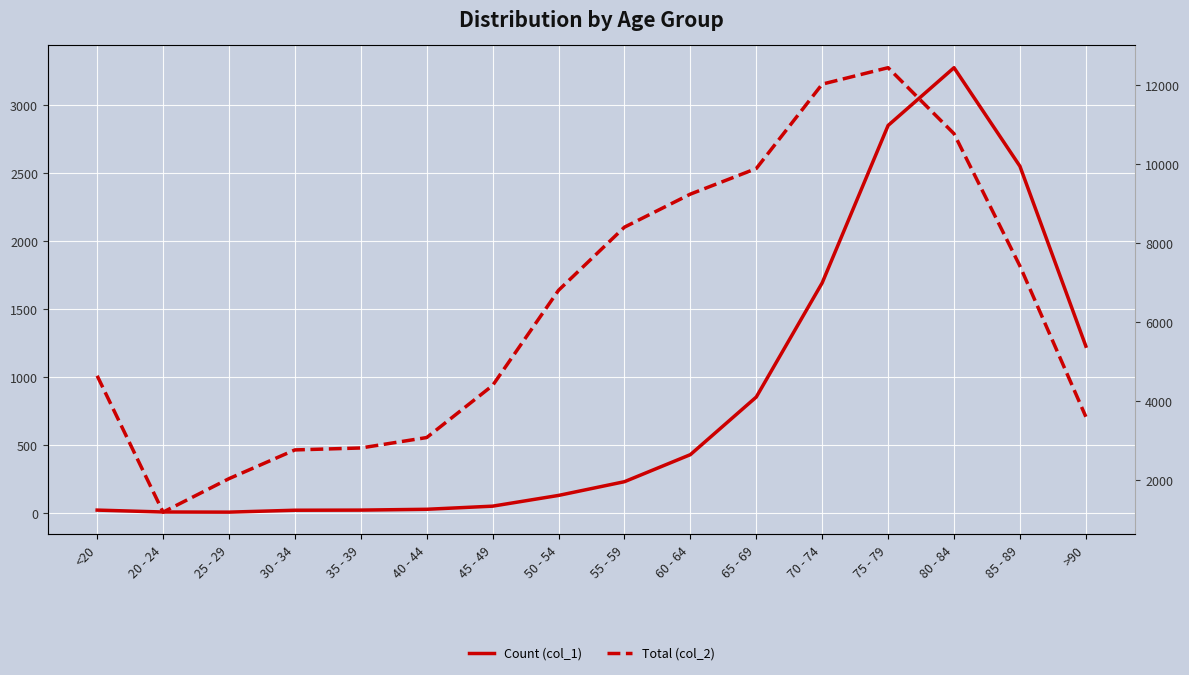

Where is Total (col_2) nearest to the value 6812?

50 - 54